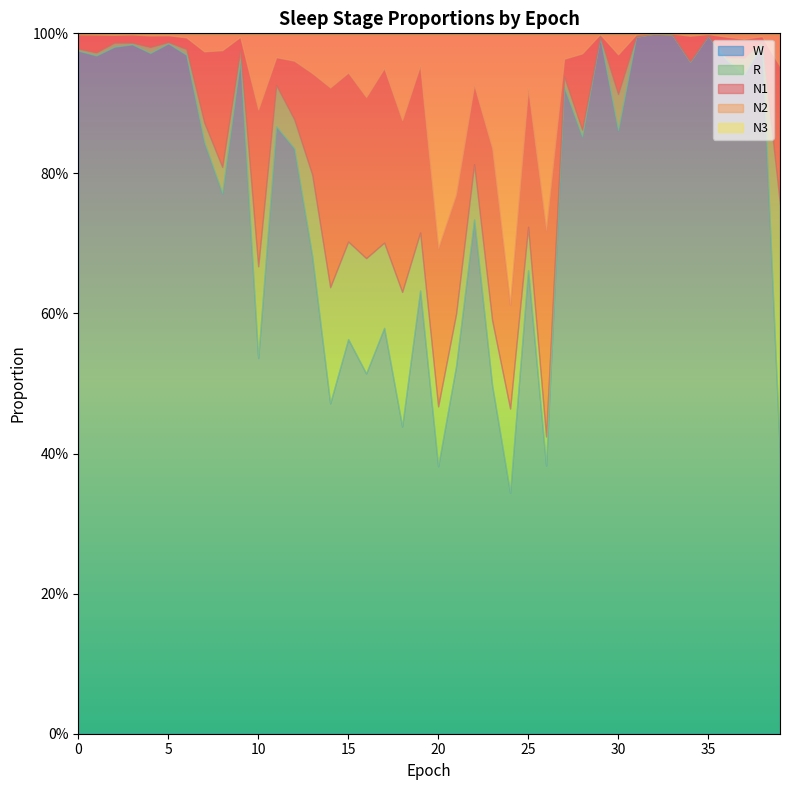

How many times do N2 and N1 cross each other?

6